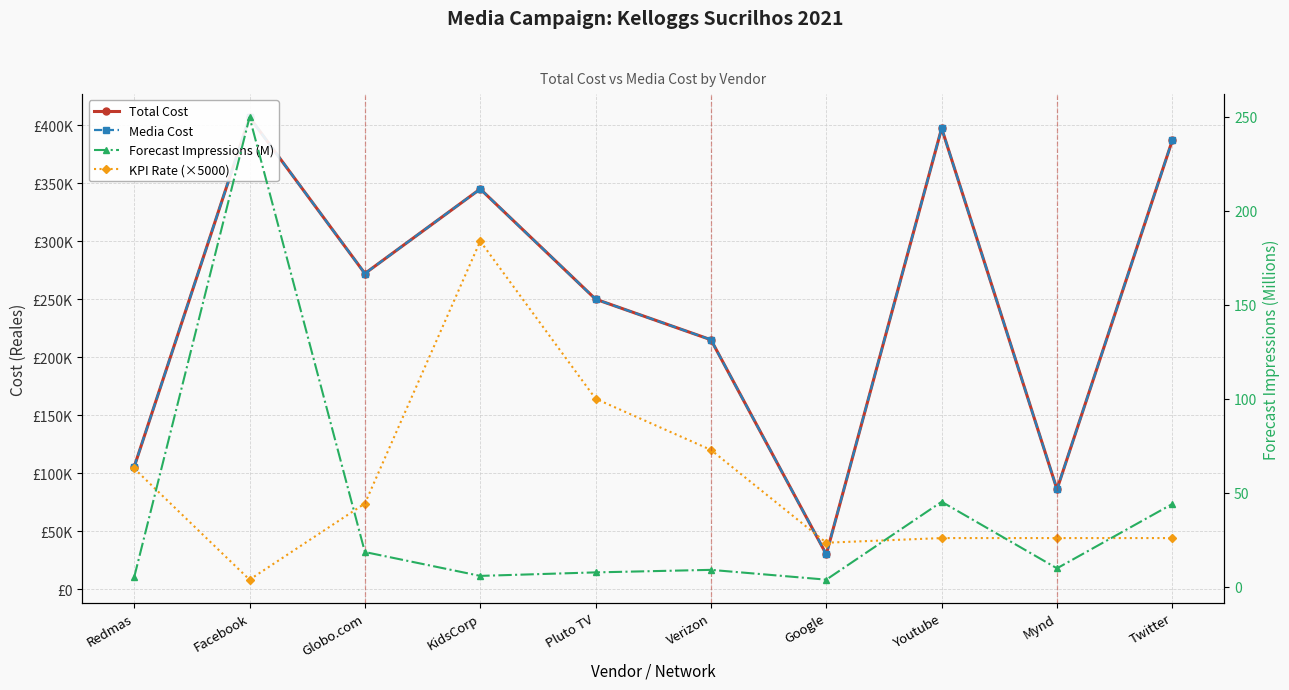

Between Youtube and Globo.com, which is larger?

Youtube